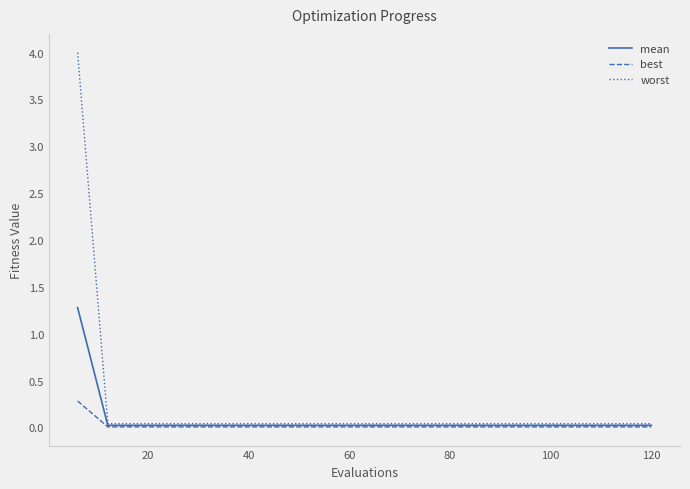

List the series in order of their peak value, lowest first.

best, mean, worst